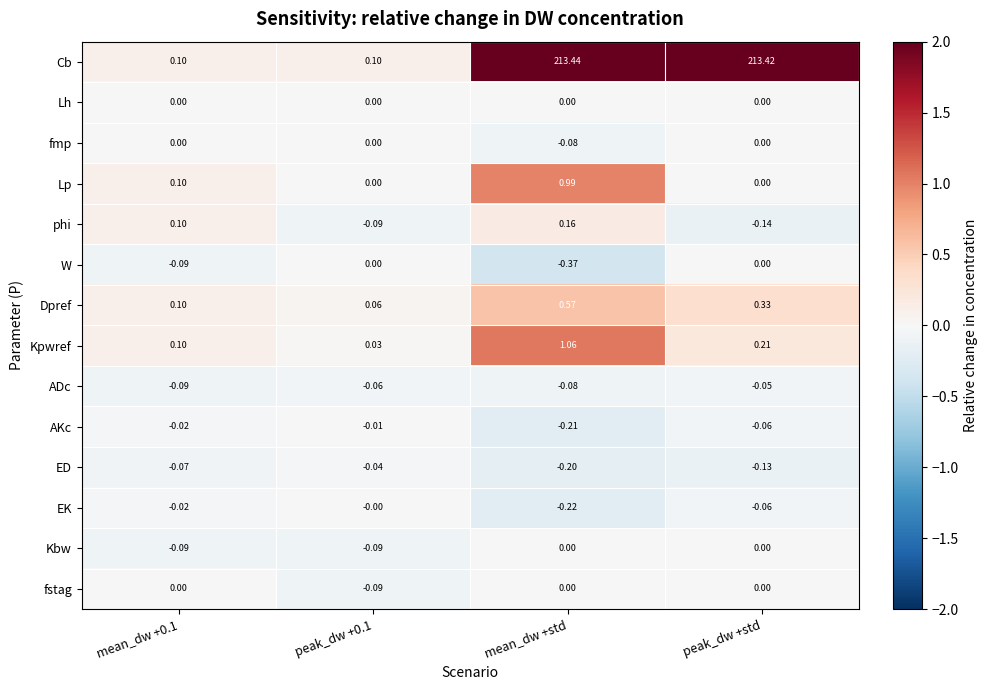

Which category has the lowest value across all series?

mean_dw +std